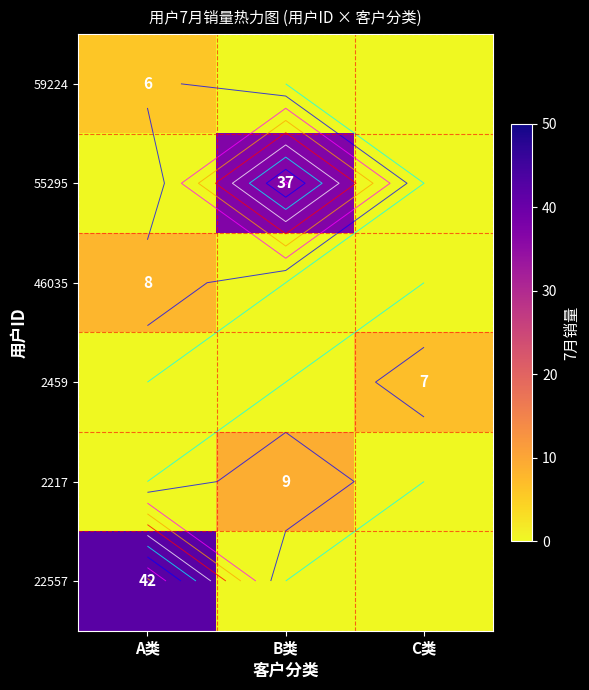

Which series has the largest total across all categories?

22557